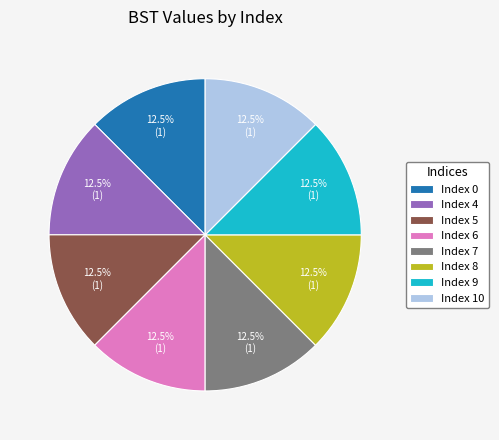

Approximately how many times larger is the value at Index 4 compared to Index 0?

1.0